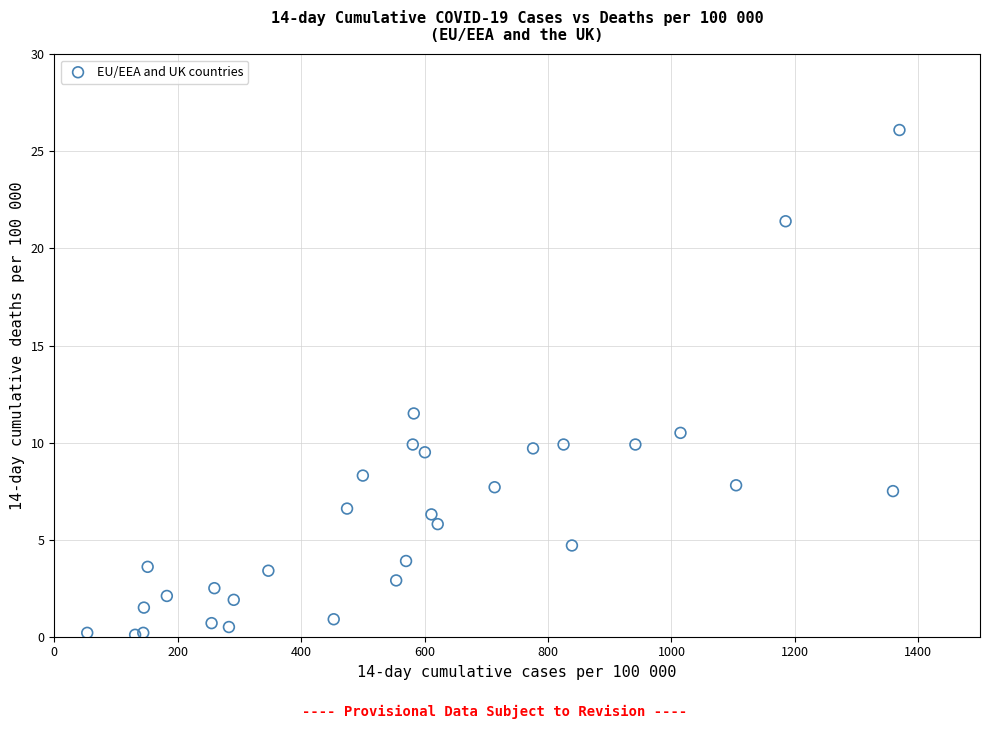

What Y value in the scatter plot is closest to 13?

11.5